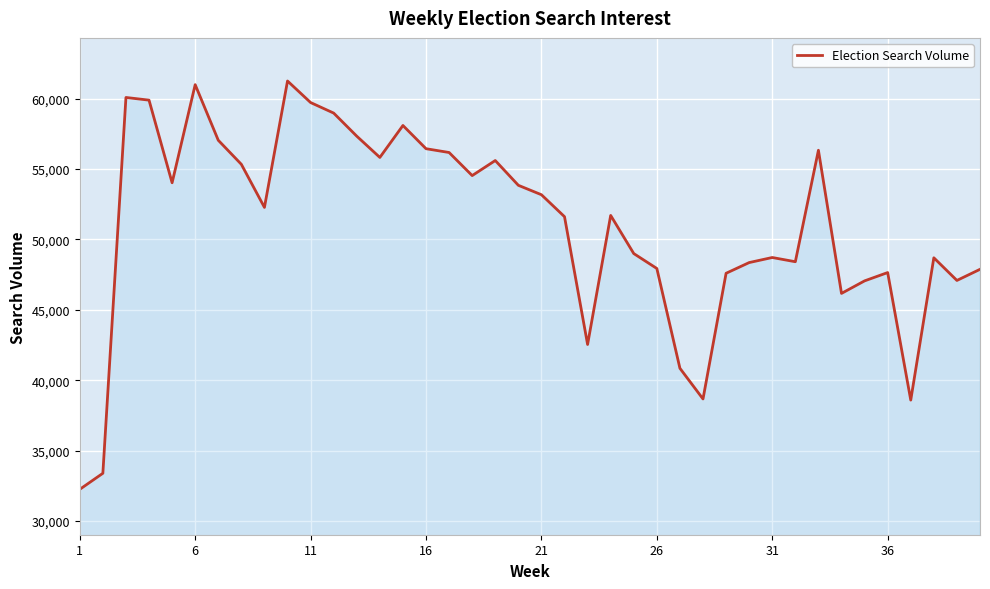

What is the greatest value displayed?

61260